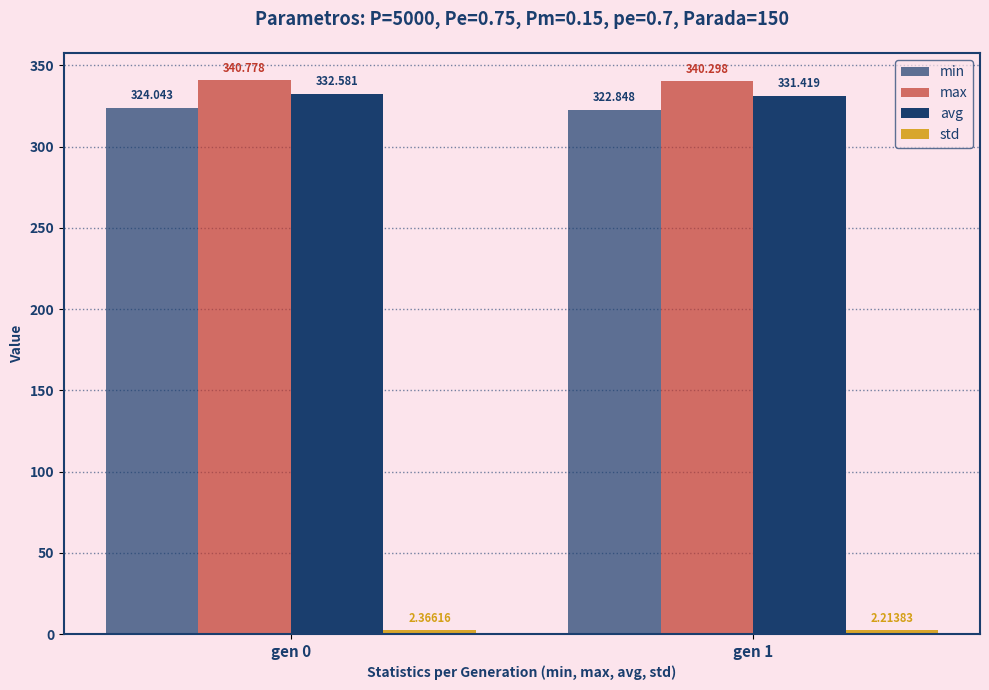

Count the number of categories in the chart.

2